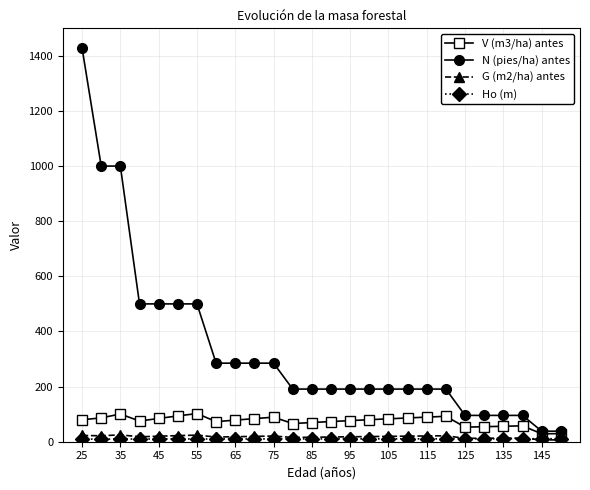

True or false: V (m3/ha) antes has more than 1 points higher than both neighbors.

True